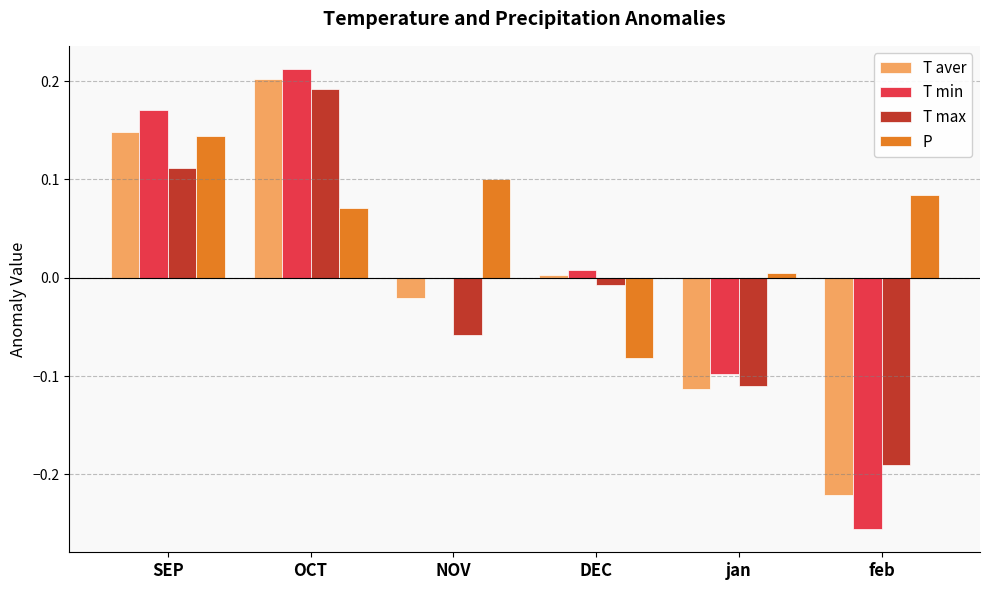

Does the chart contain stacked bars?

No